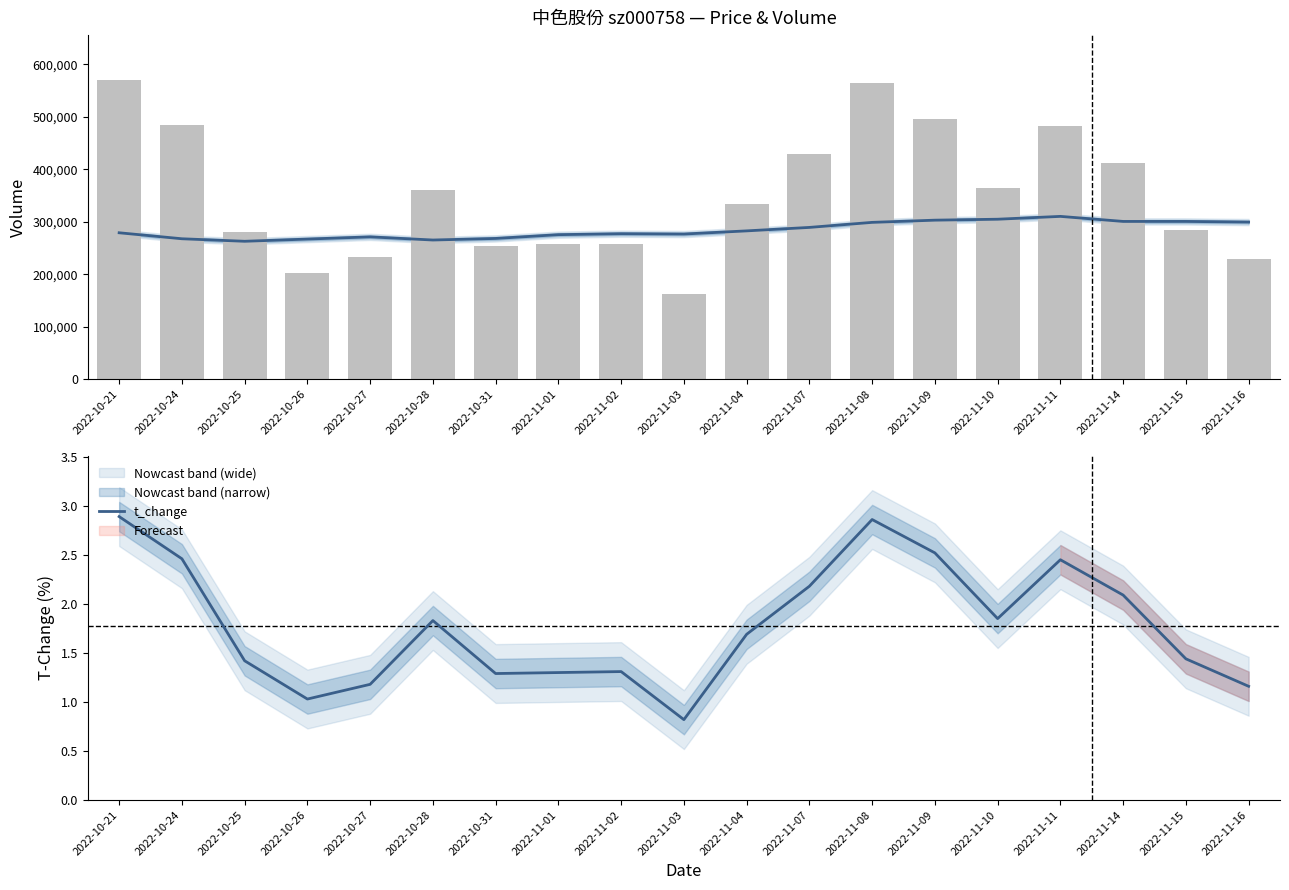

What is the minimum value for t_change?

0.8